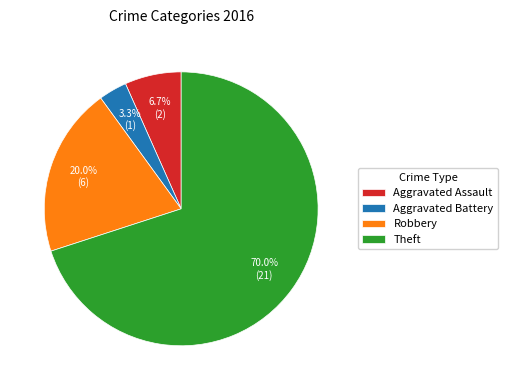

How many slices are in this pie chart?

4